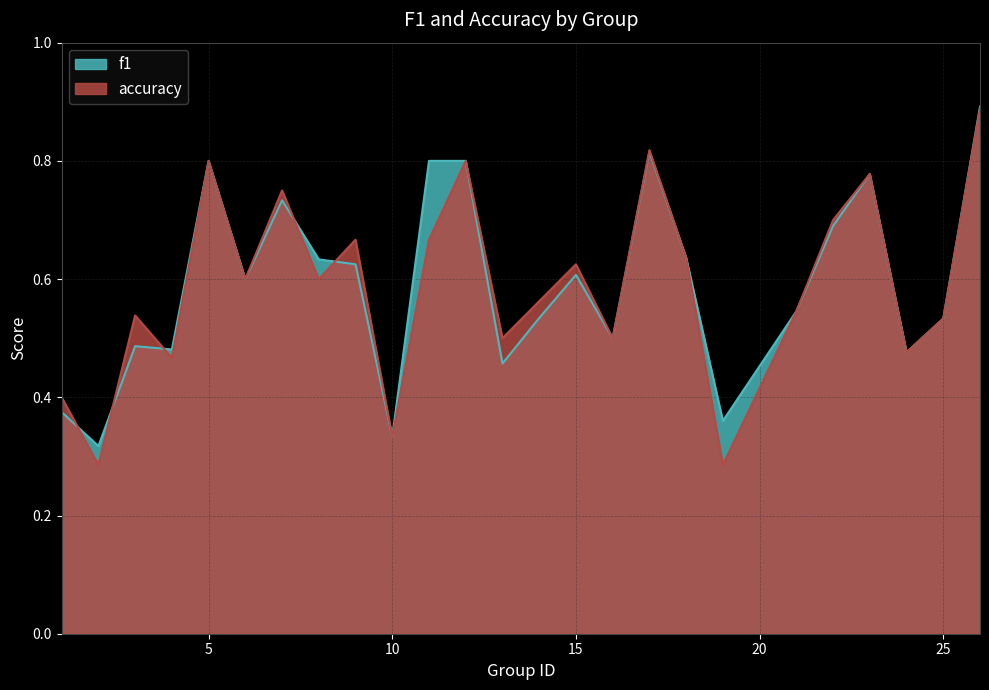

What is the average value of the f1 series?

0.6